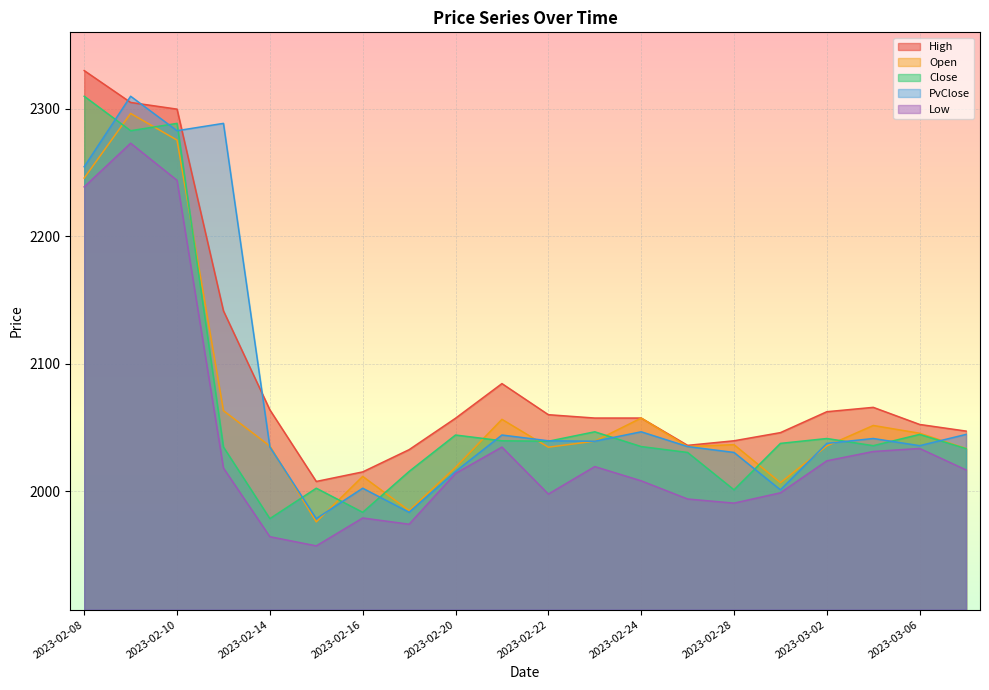

Where does the Open series first go above 2036?

2023-02-08